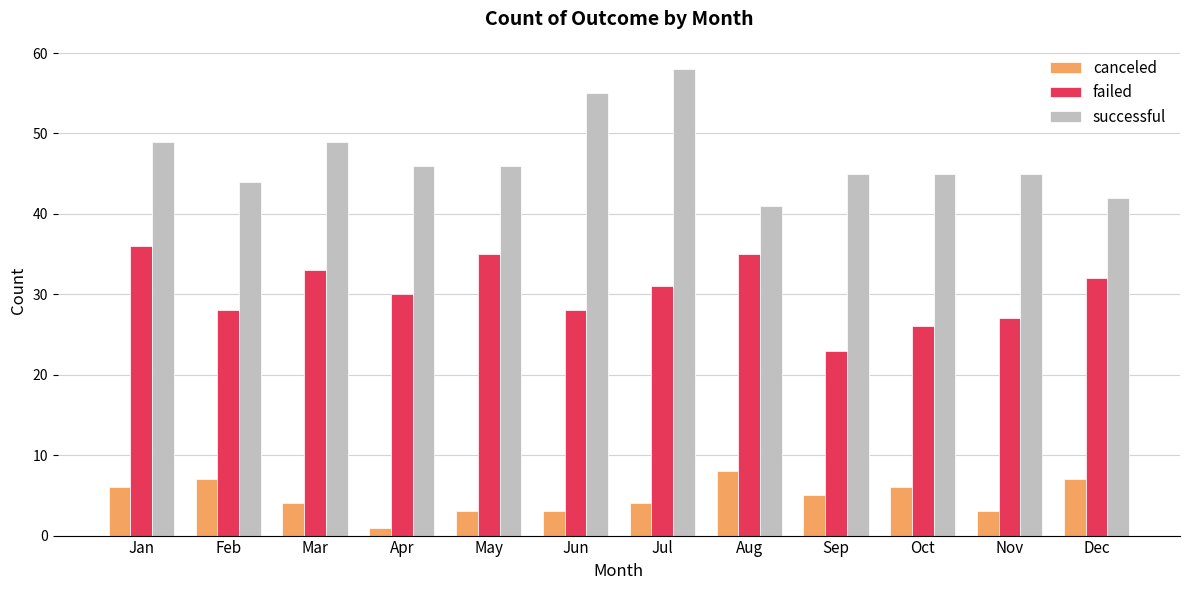

What is the sum of all canceled values?

57